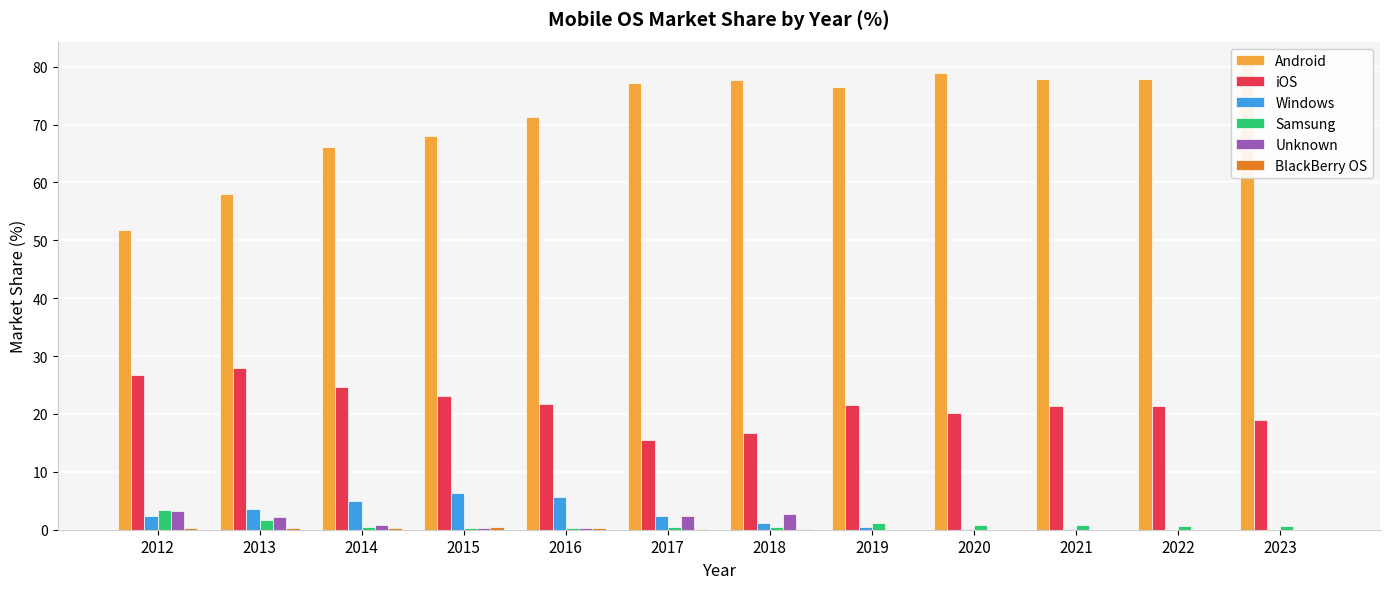

Which has a higher value, 2018 or 2020?

2020